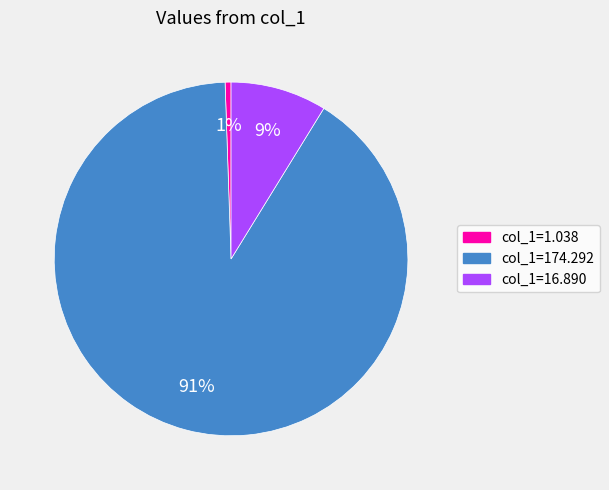

Rank the categories by value from highest to lowest.

col_1=174.292, col_1=16.890, col_1=1.038